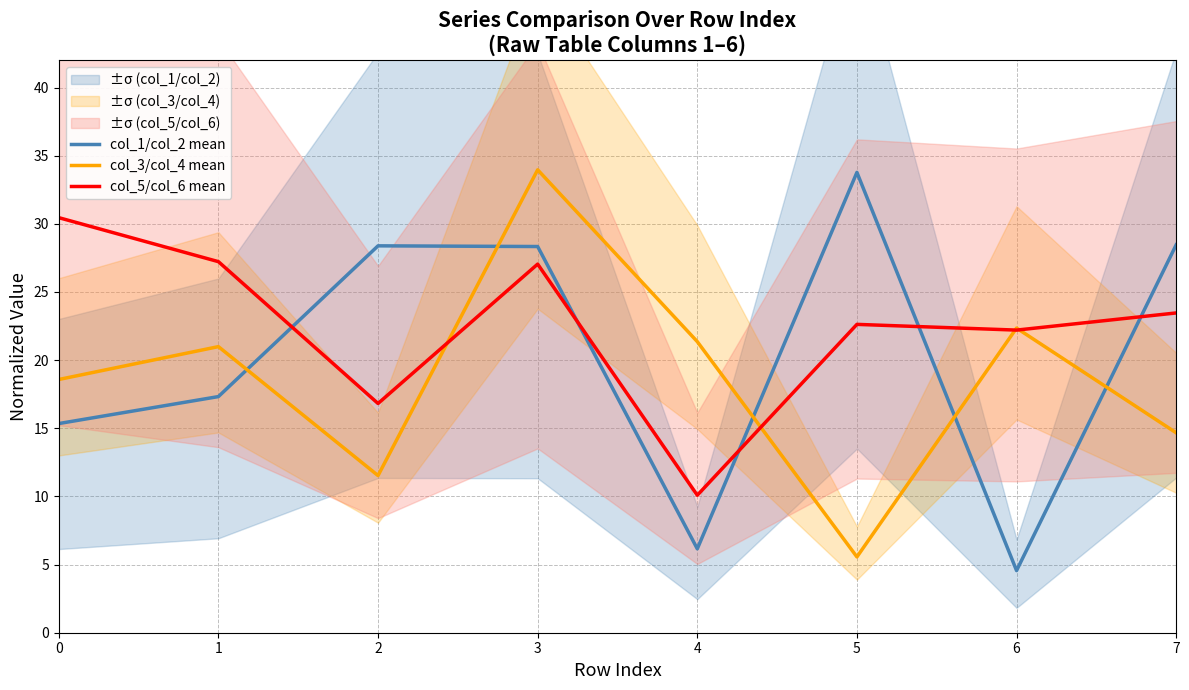

True or false: col_3/col_4 mean and col_5/col_6 mean intersect in this chart.

True